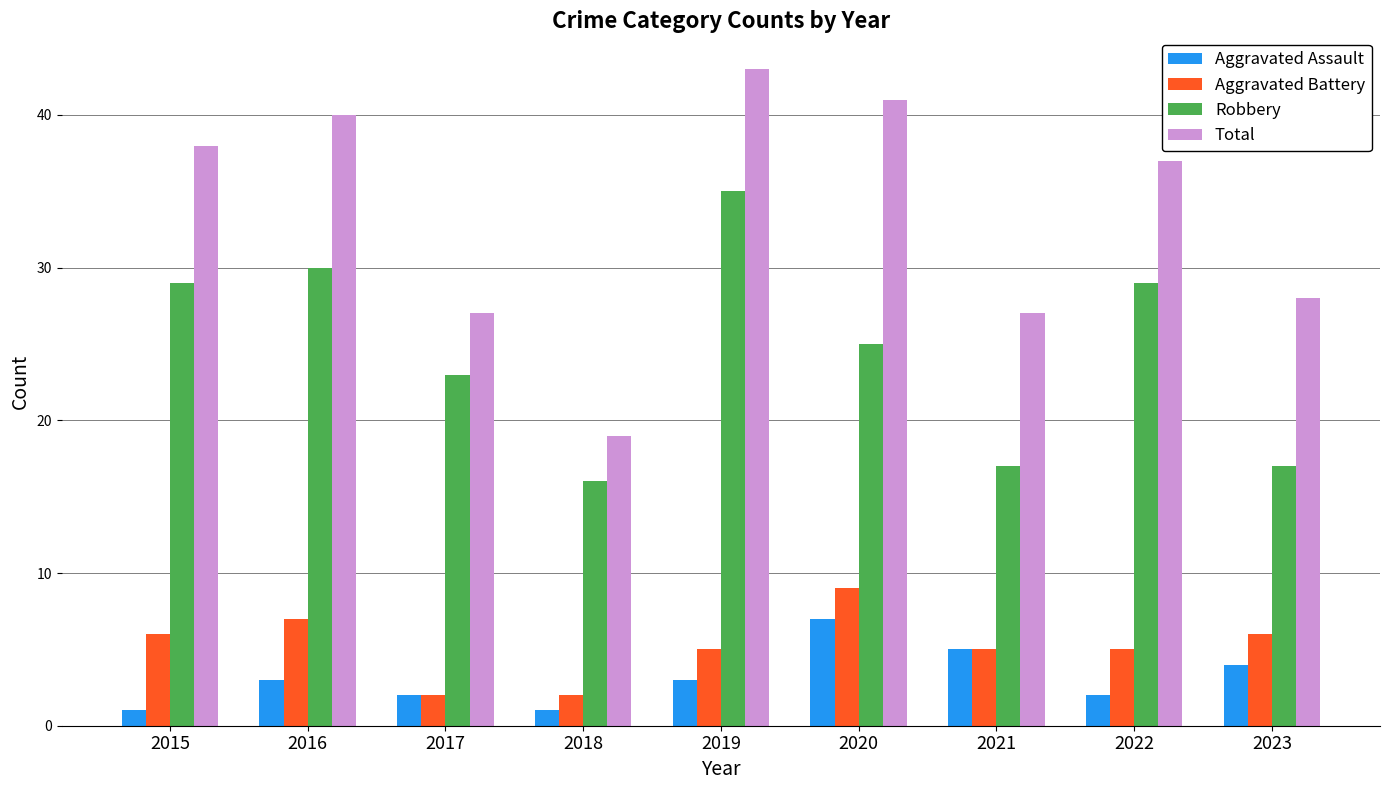

What is the sum of the Total values at 2018 and 2016?

59